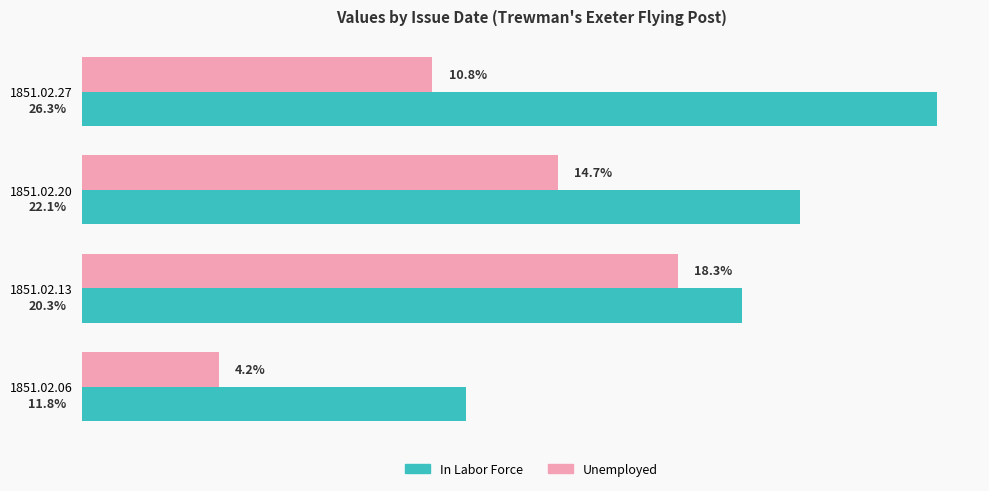

What are all the series names shown in the legend?

In Labor Force, Unemployed